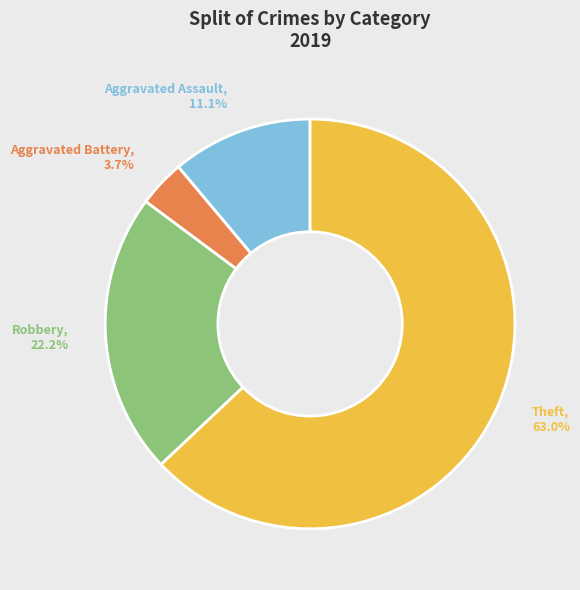

What percentage is NOT represented by Aggravated Battery?

96.3%